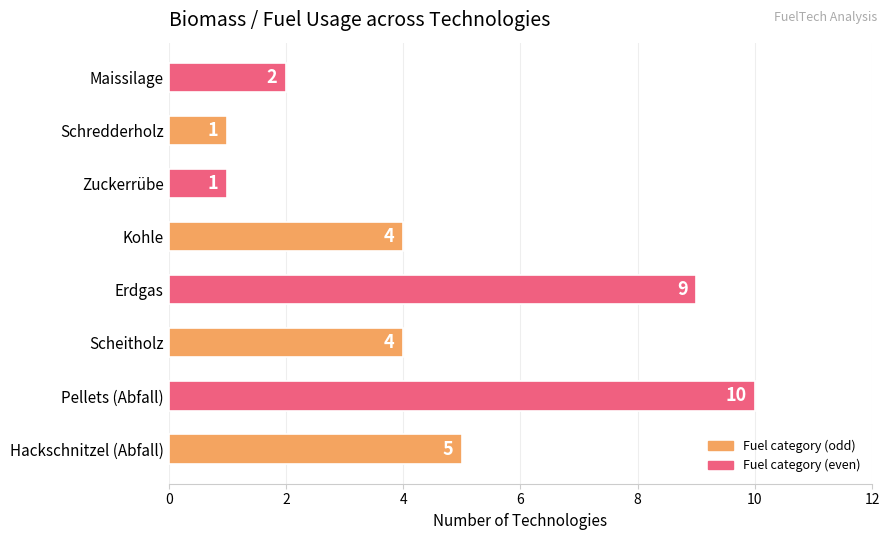

What is the sum of all values?

36